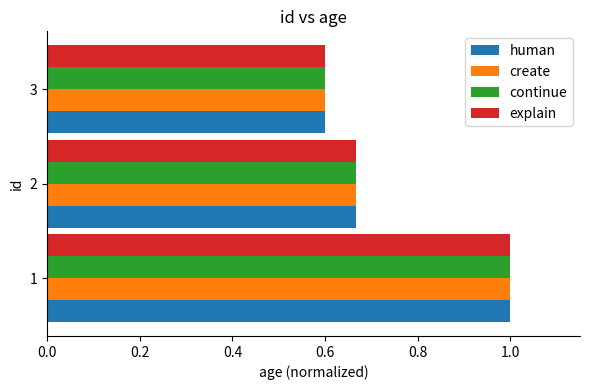

Rank the categories by continue value from highest to lowest.

1, 2, 3